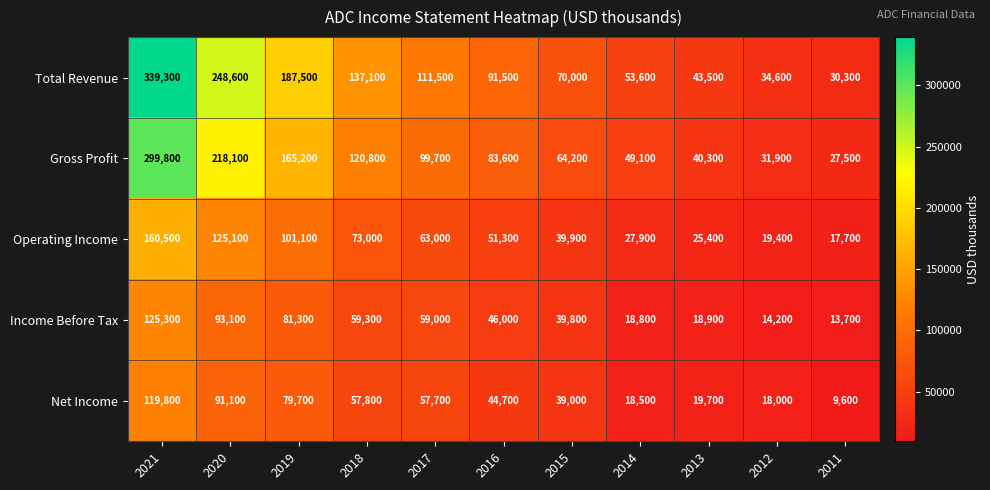

Where does the Income Before Tax series first go above 46000?

2021